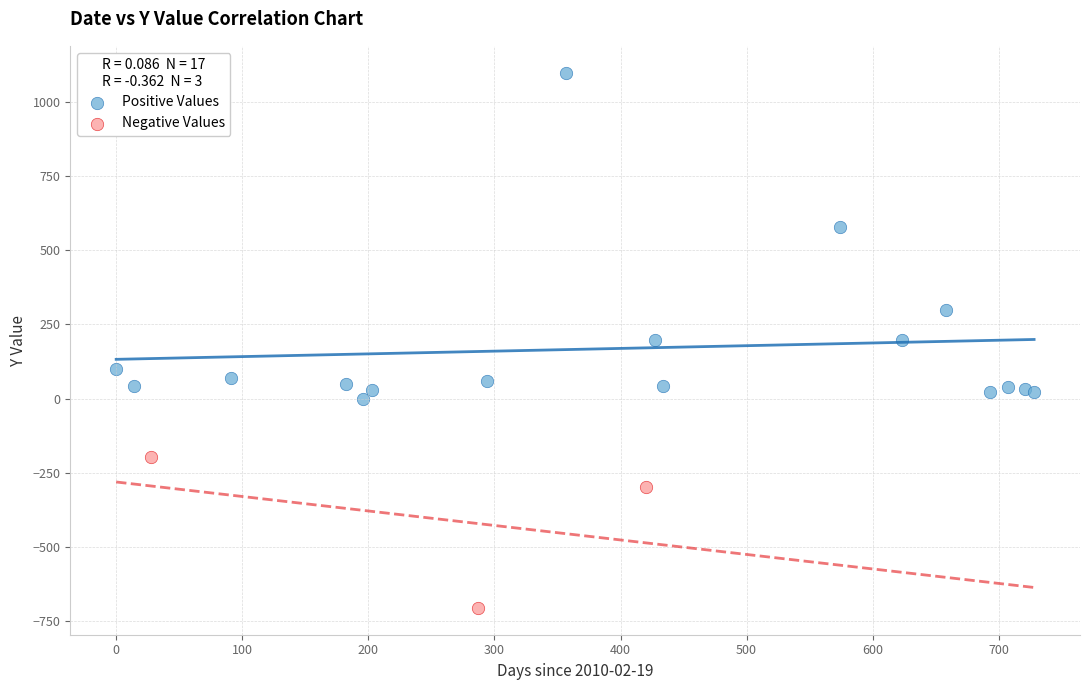

Which series reaches the minimum Y coordinate?

Negative Values